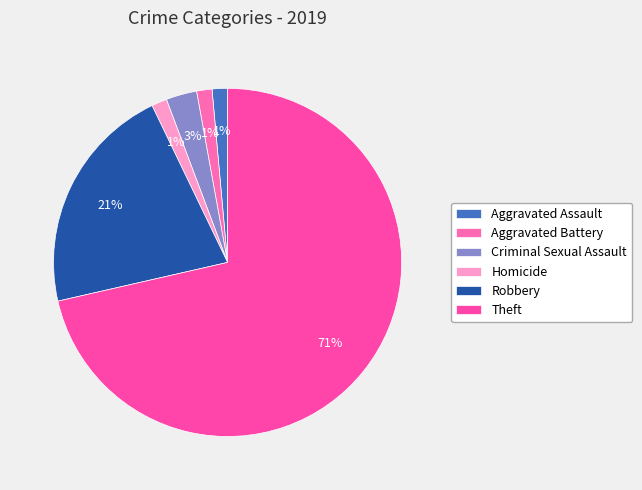

Count the number of slices in the pie.

6